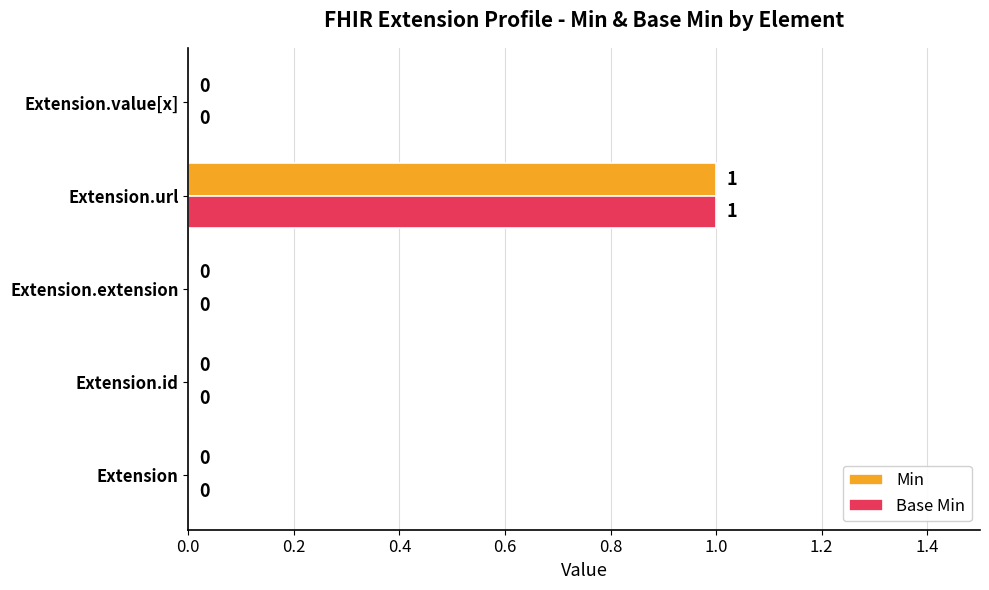

At which category is the sum across all series the highest?

Extension.url